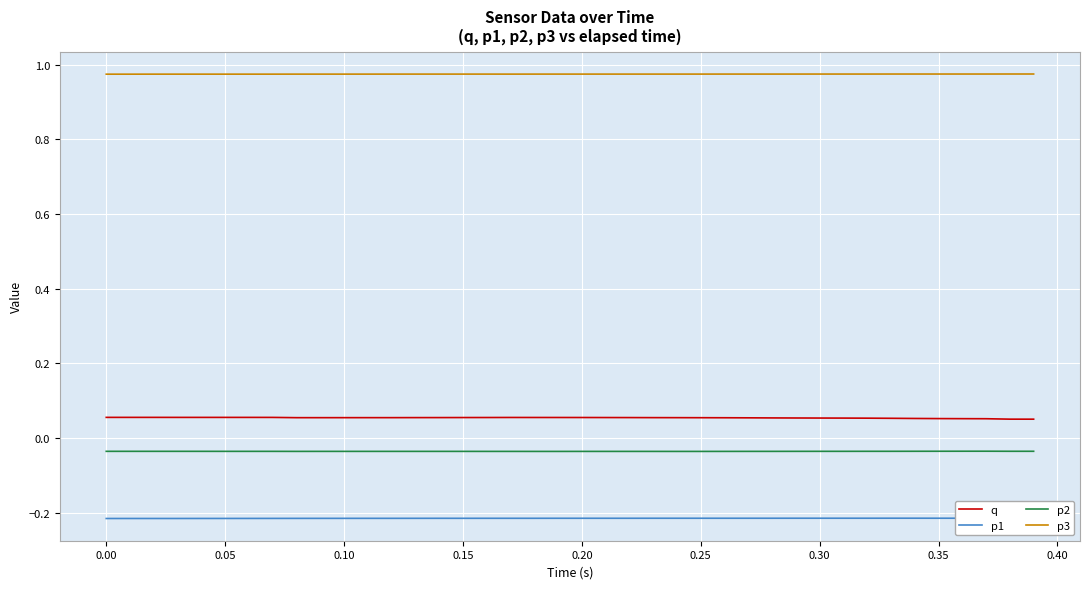

How many categories are shown in the chart?

40